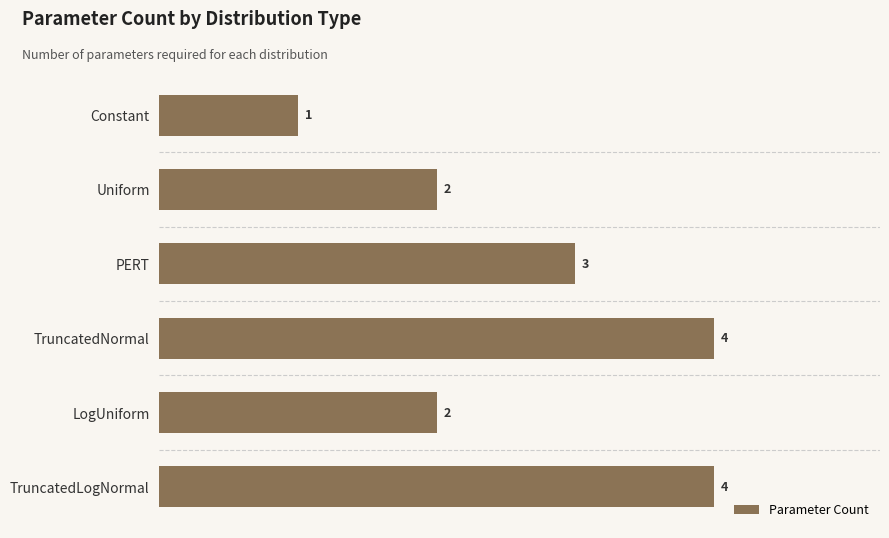

How many distinct data groups are displayed?

1